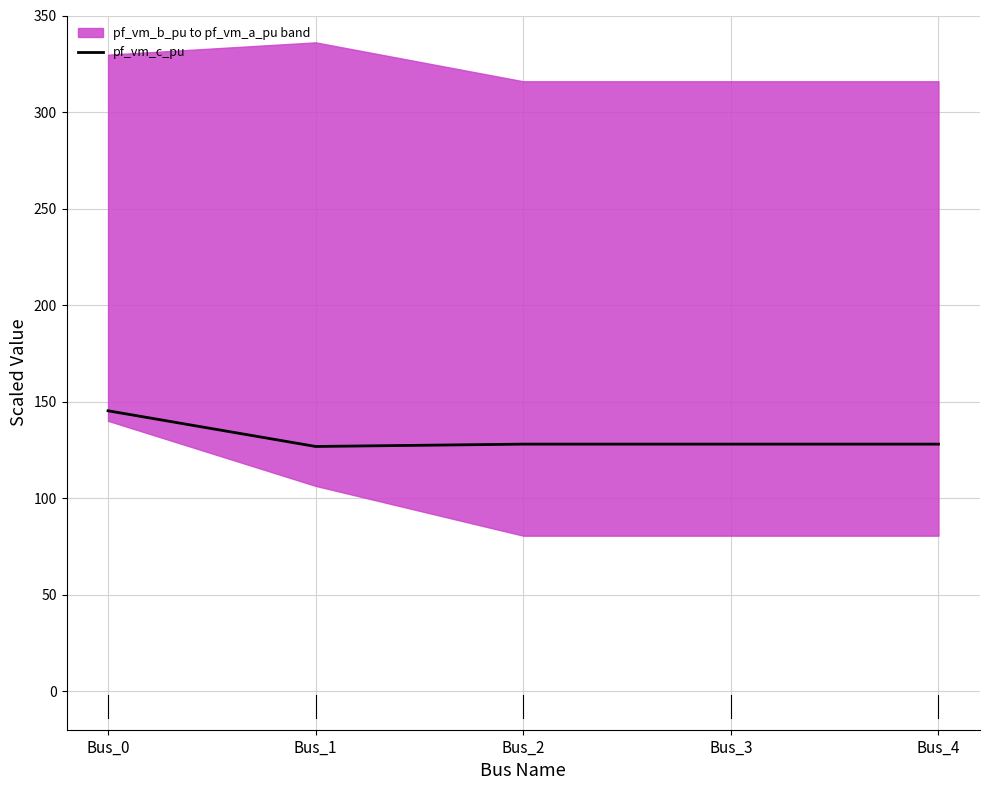

Rank the categories by value from lowest to highest.

Bus_1, Bus_2, Bus_4, Bus_3, Bus_0